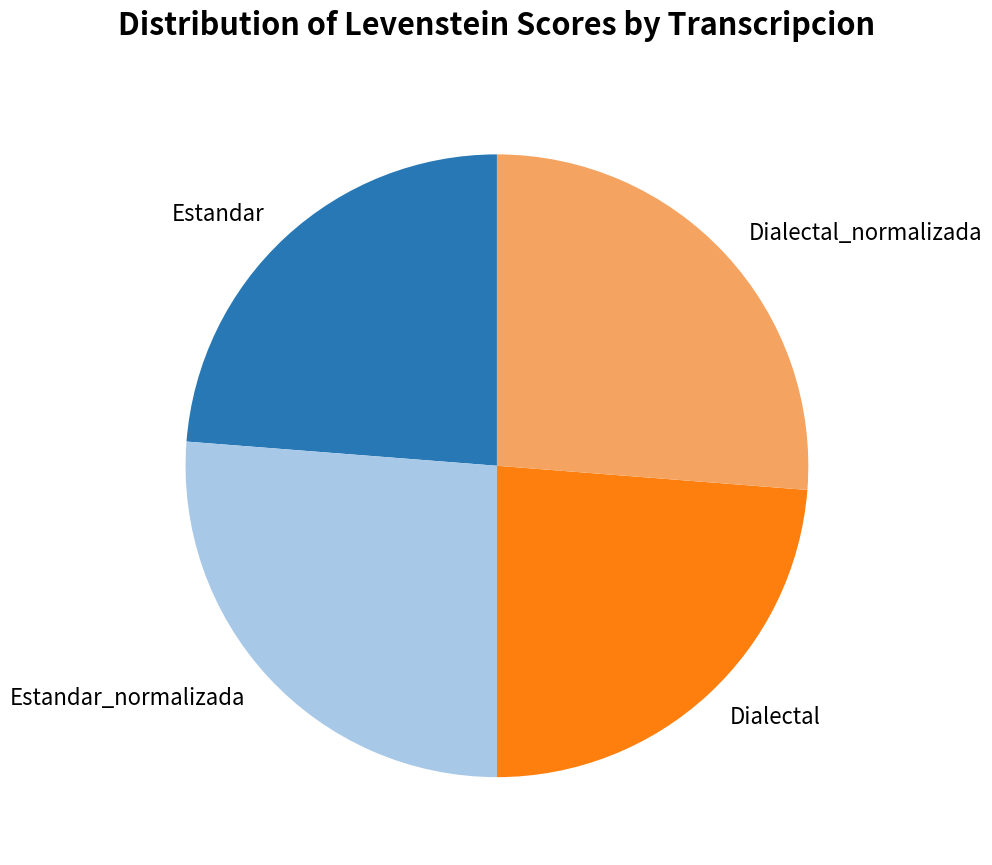

How many segments does this pie chart have?

4